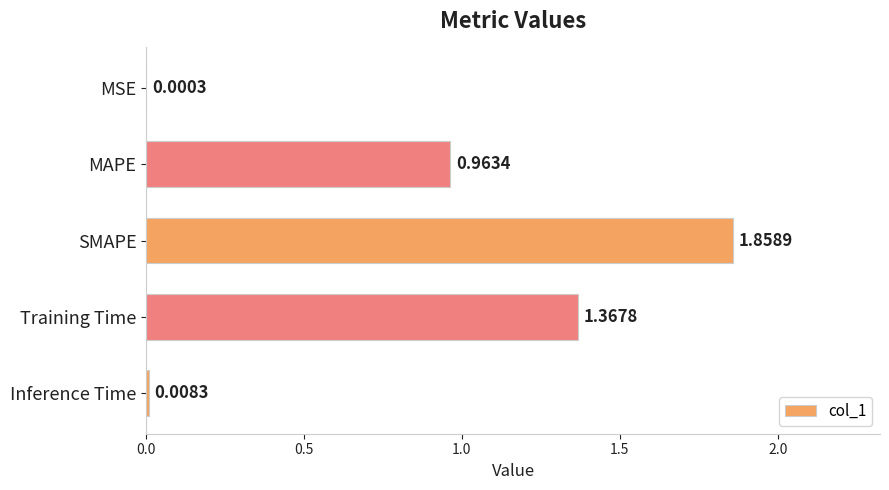

Which label corresponds to the largest value in the chart?

SMAPE